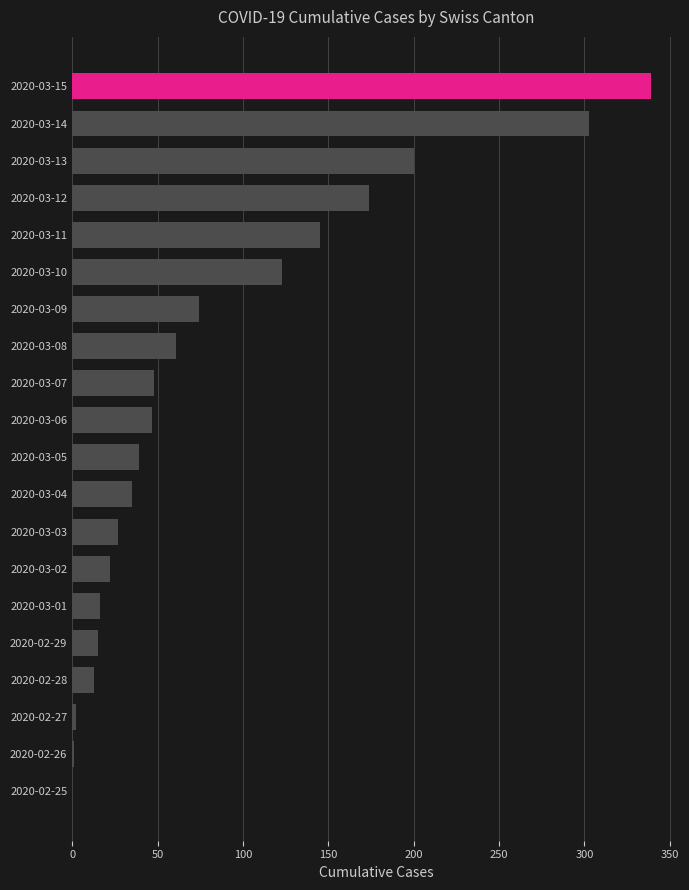

Is it true that the value at 2020-03-05 is 39?

True